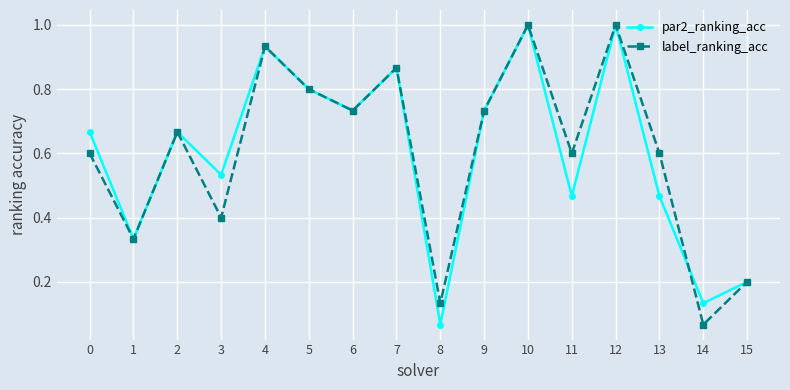

Which series changed the most between 0 and 10?

label_ranking_acc